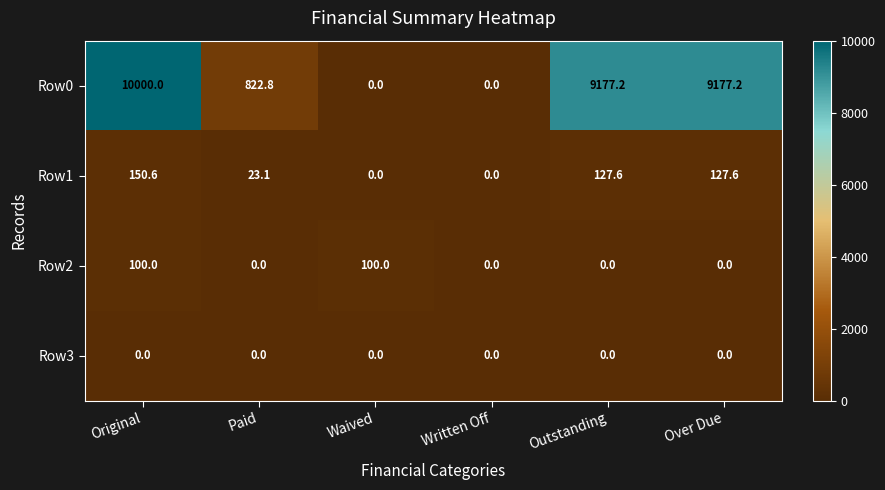

What is the total value across all series at Over Due?

9304.8